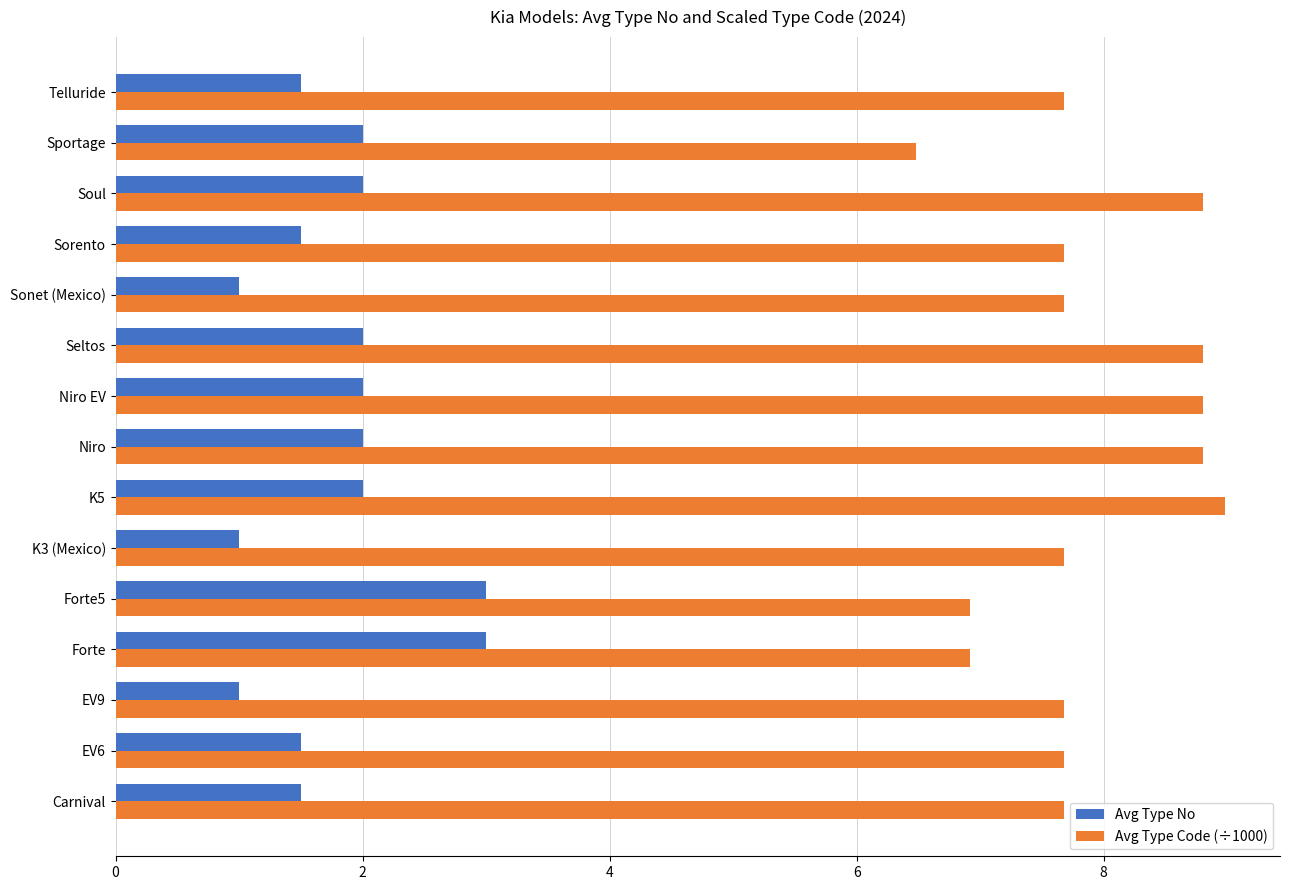

The Avg Type Code (÷1000) series shows 9.1 at Forte. True or false?

False